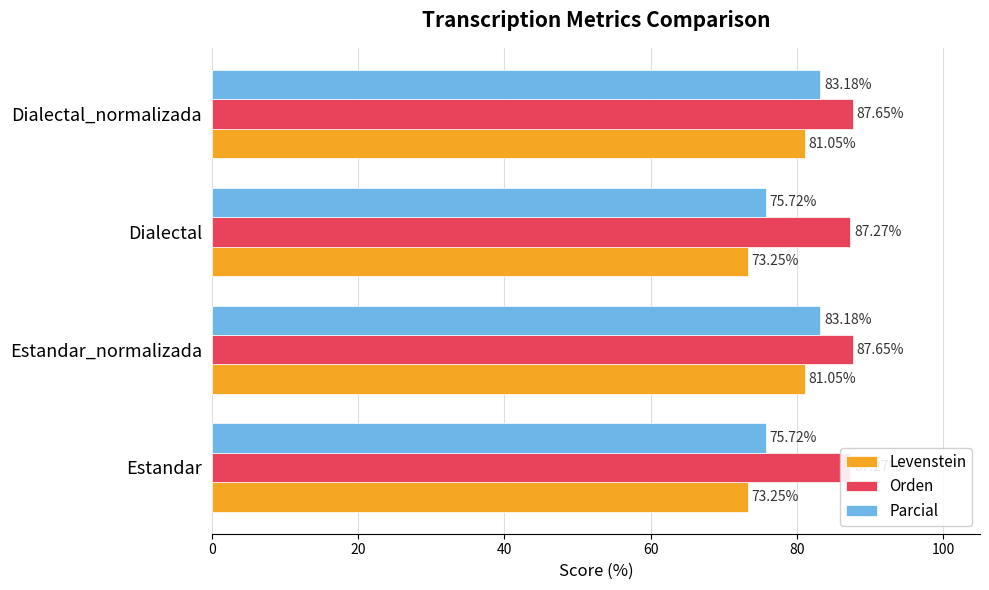

At how many categories does at least one series exceed 74?

4